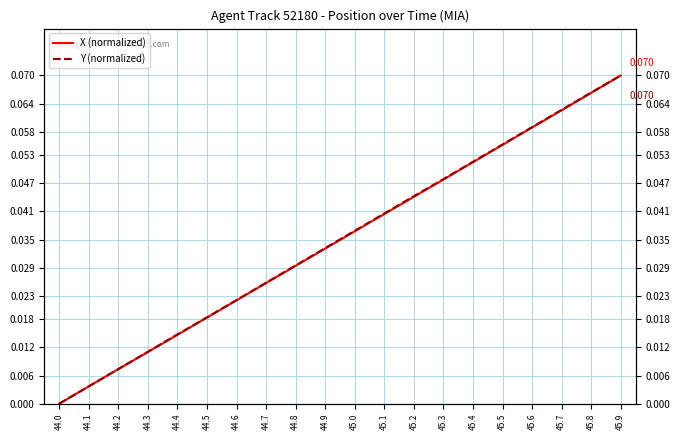

What is the difference between the maximum and minimum values in the X (normalized) series?

0.1